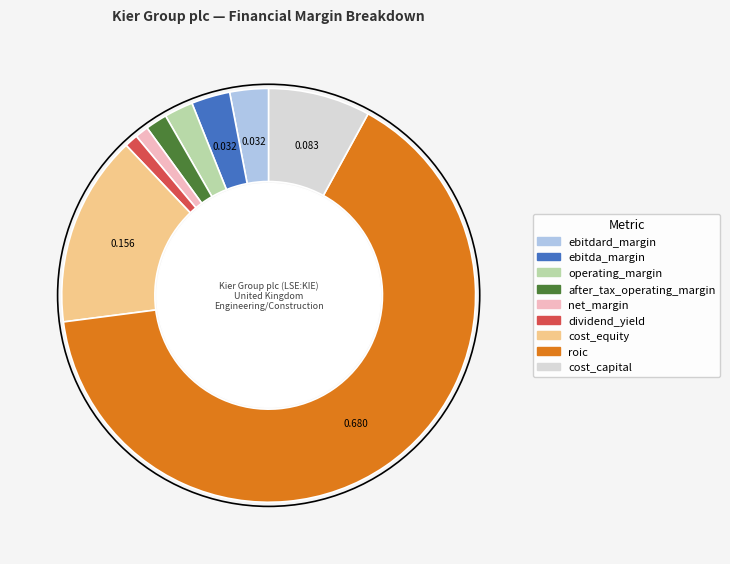

Which has a higher value, cost_capital or net_margin?

cost_capital